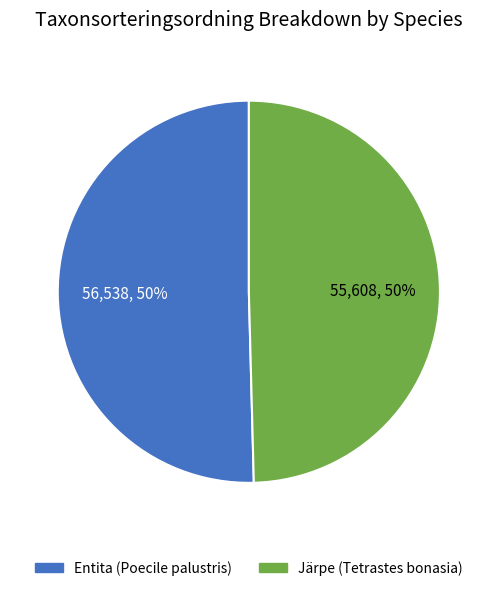

How many slices are in this pie chart?

2